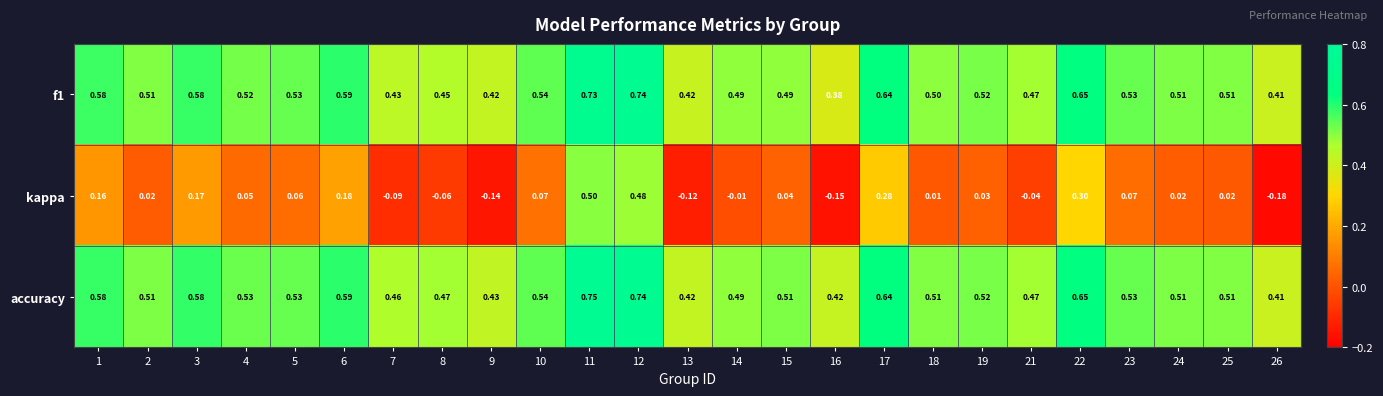

Which series changed the most between 12 and 23?

kappa